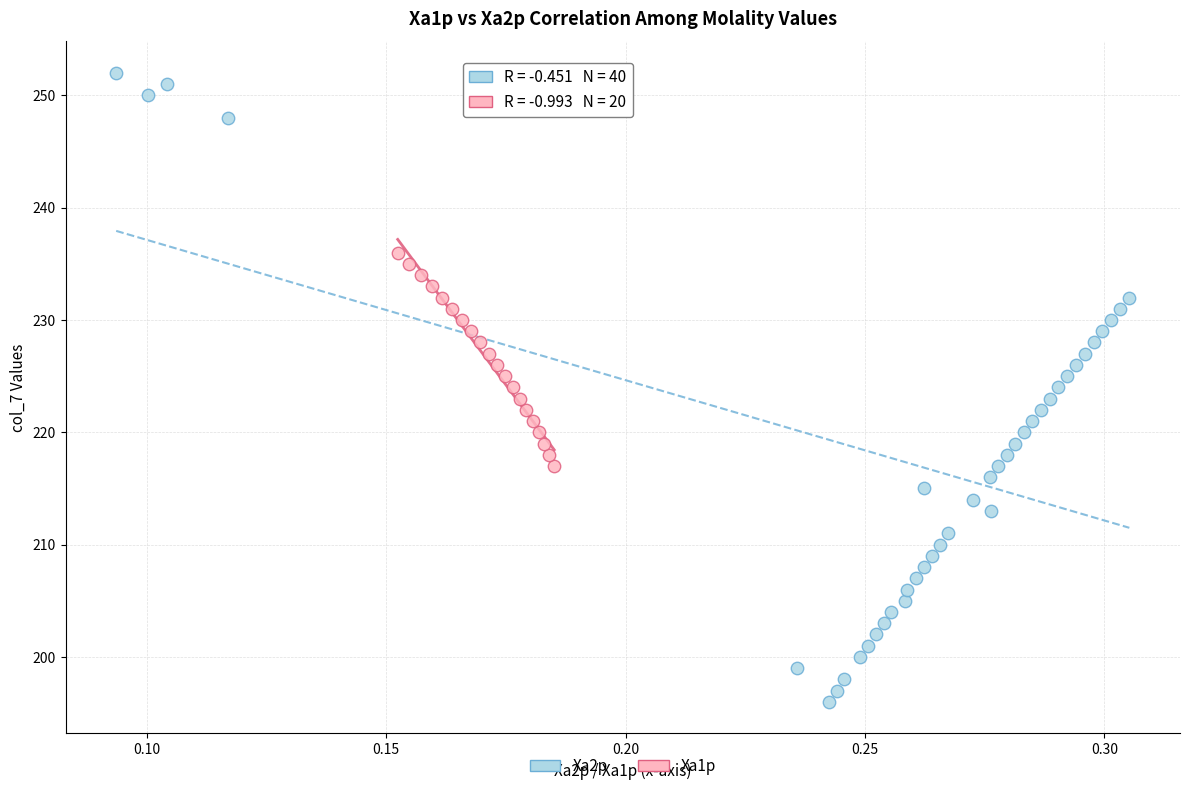

Which series has the widest spread of Y values?

Xa2p